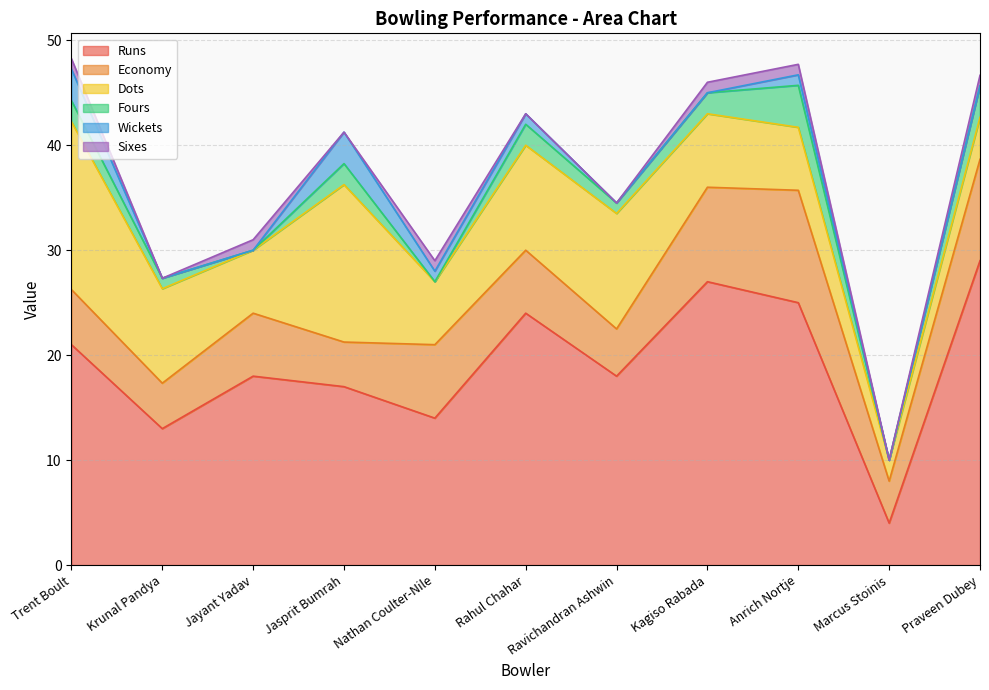

How many interior local valleys does the Economy series have?

4